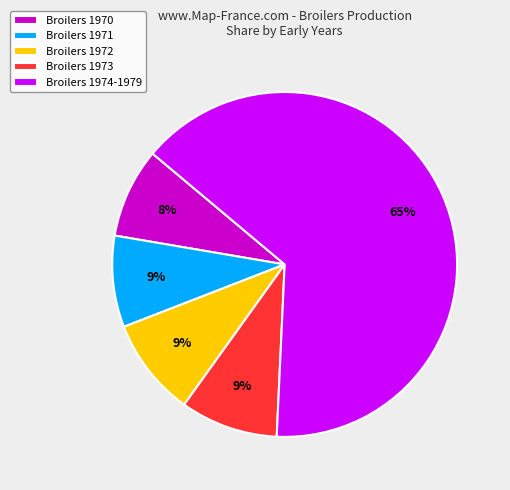

Between Broilers 1974-1979 and Broilers 1970, which is larger?

Broilers 1974-1979